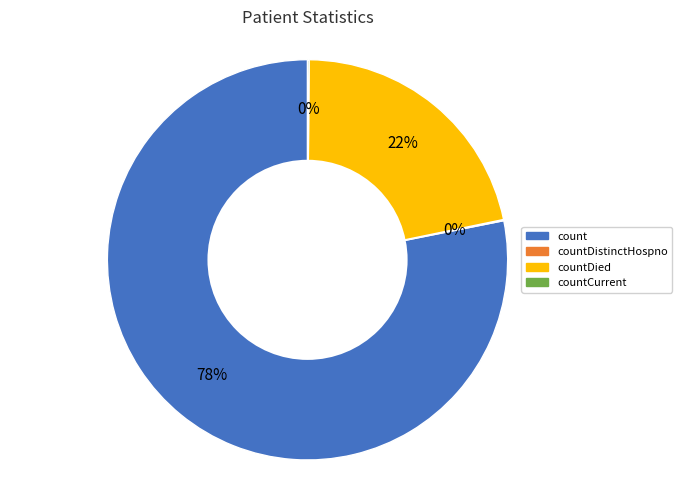

Does any single category account for the majority?

Yes